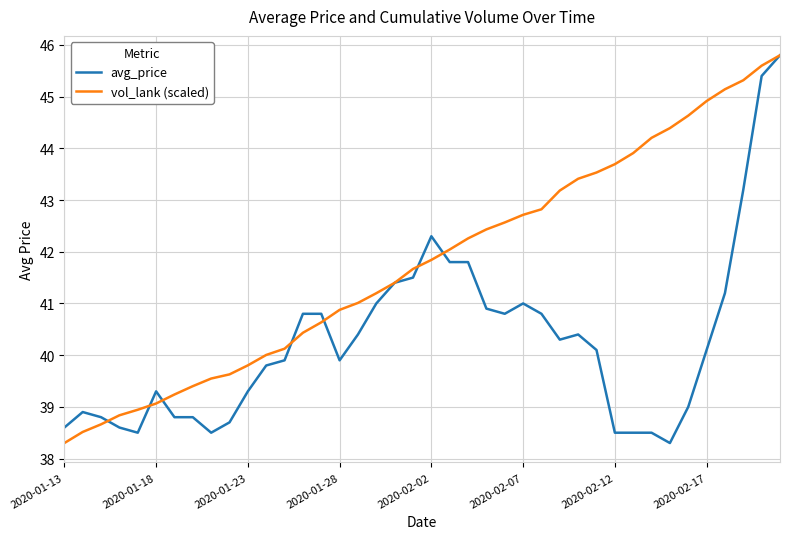

Rank the series by their average value, from highest to lowest.

vol_lank (scaled), avg_price